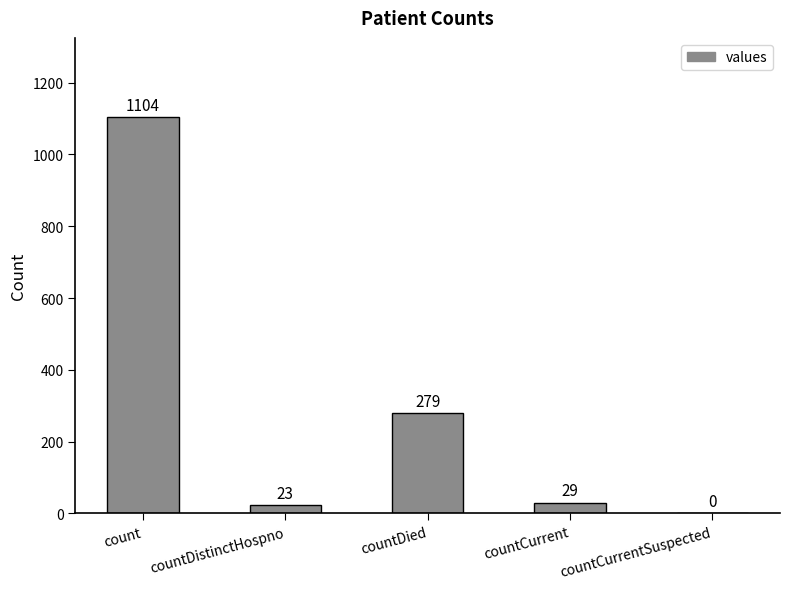

The chart shows a value of 29 at countCurrent. True or false?

True